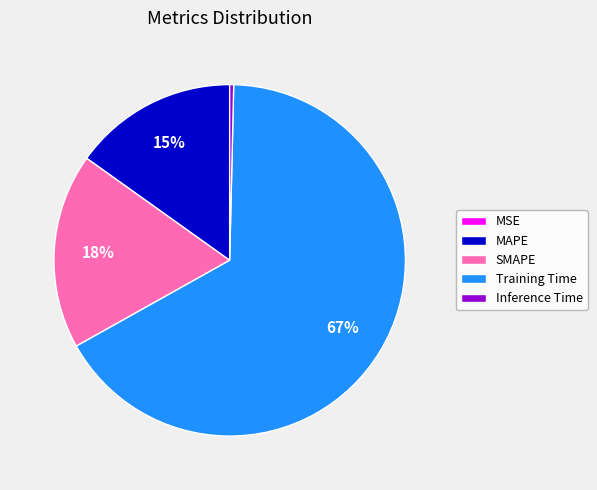

Combined, do SMAPE and Training Time account for over 50%?

Yes